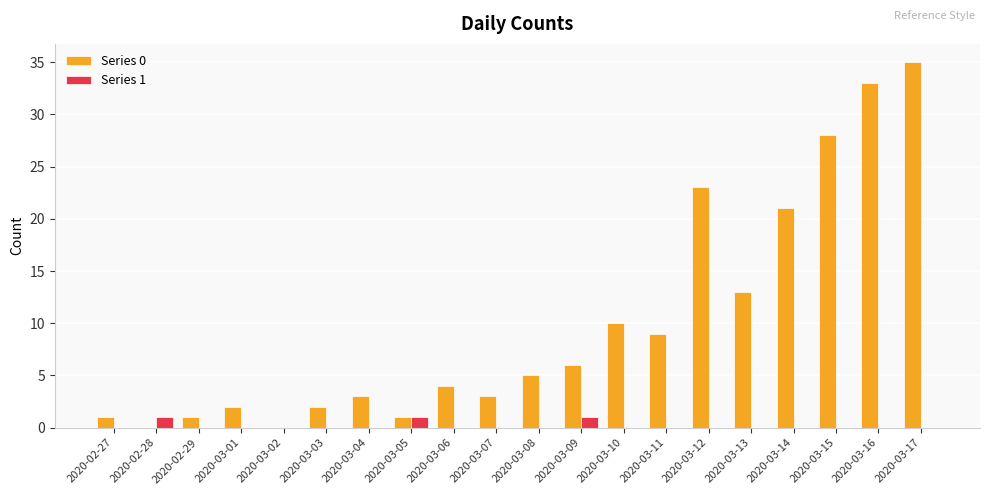

The Series 1 series shows 0 at 2020-03-01. True or false?

True